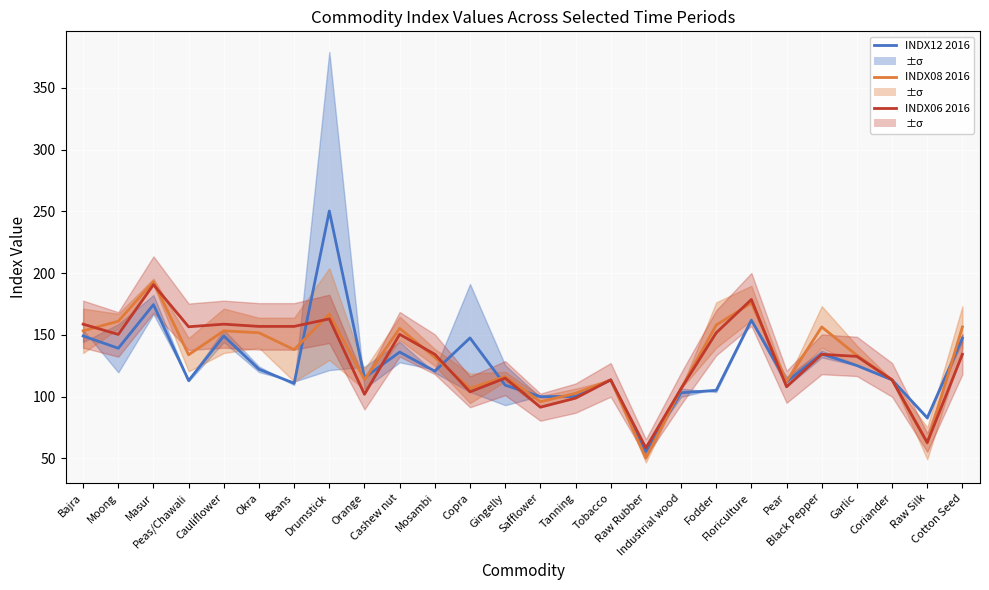

List the series in order of their overall mean, lowest first.

INDX12 2016, INDX06 2016, INDX08 2016